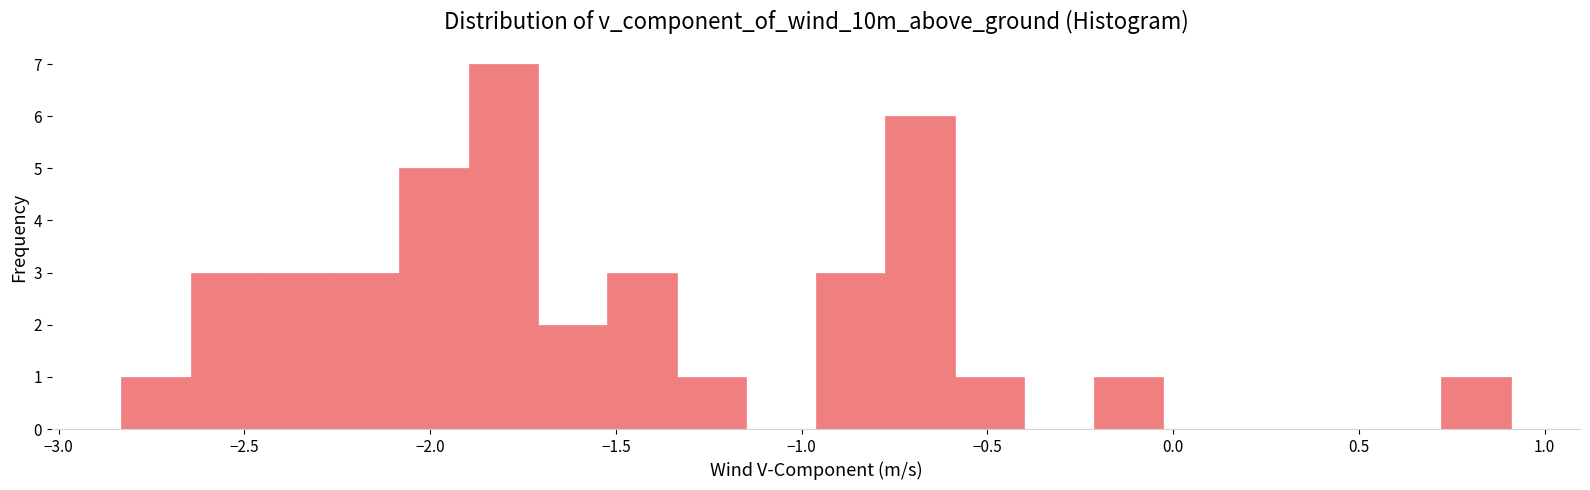

Read against the x-axis, roughly where is the centre of the tallest bar?

-1.80